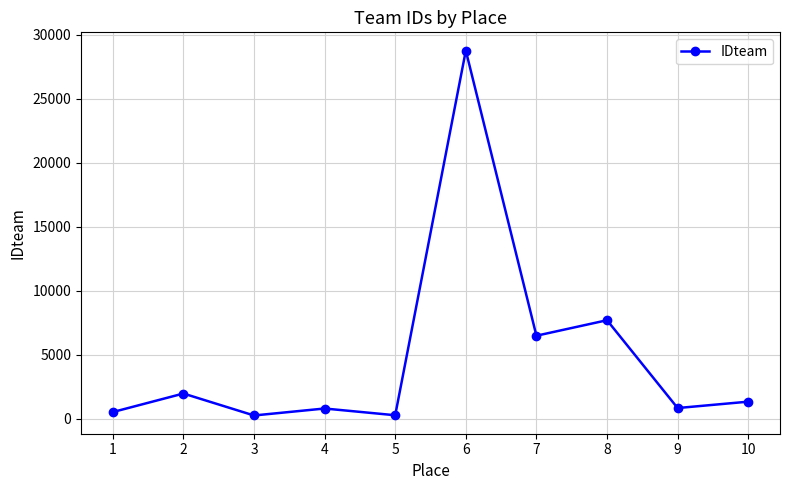

Where does the data first go above 1326?

2